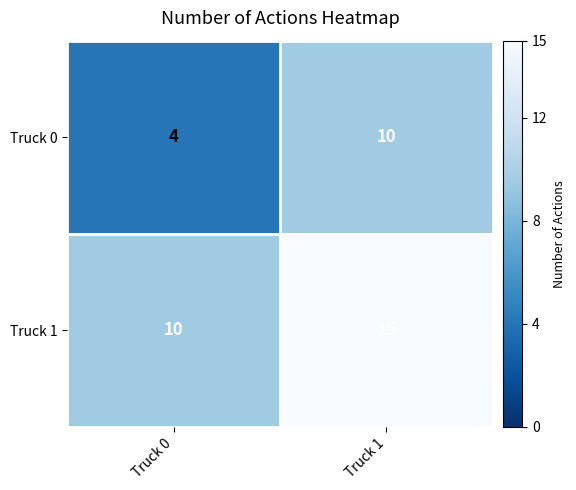

What is the greatest value displayed?

15